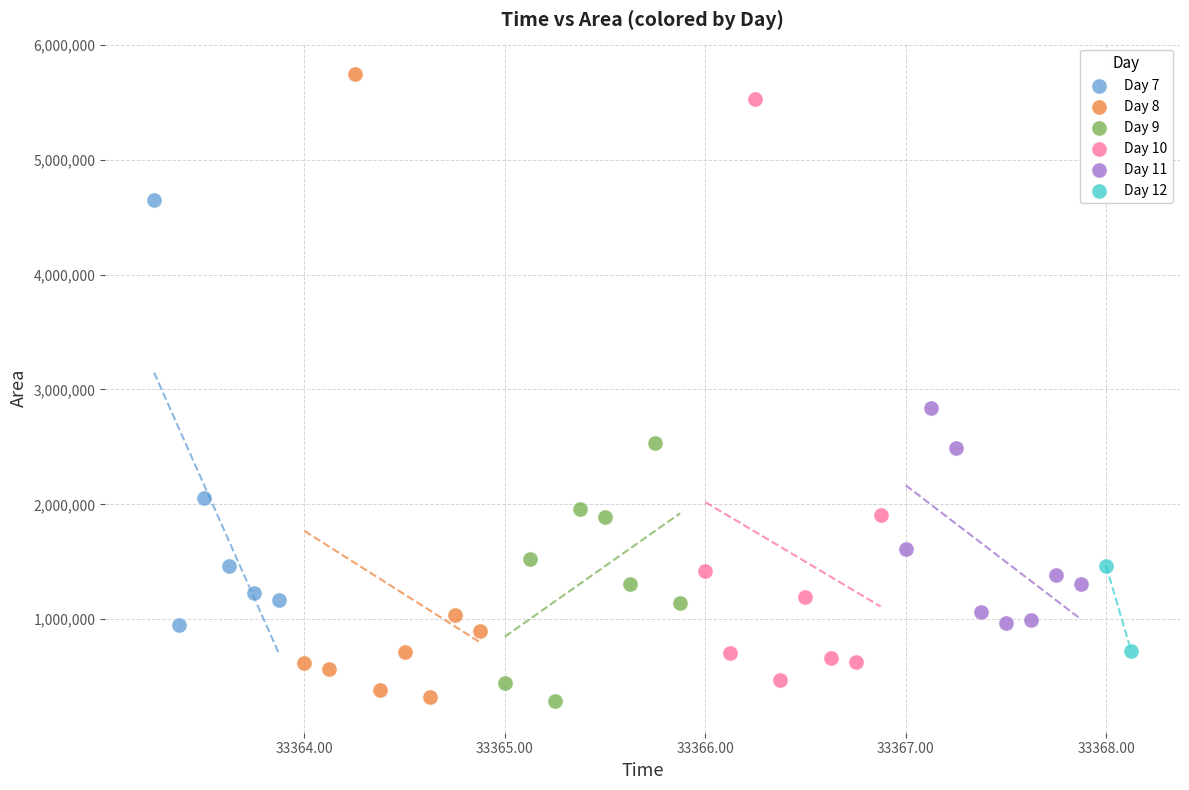

Which series contains the highest Y value?

Day 8